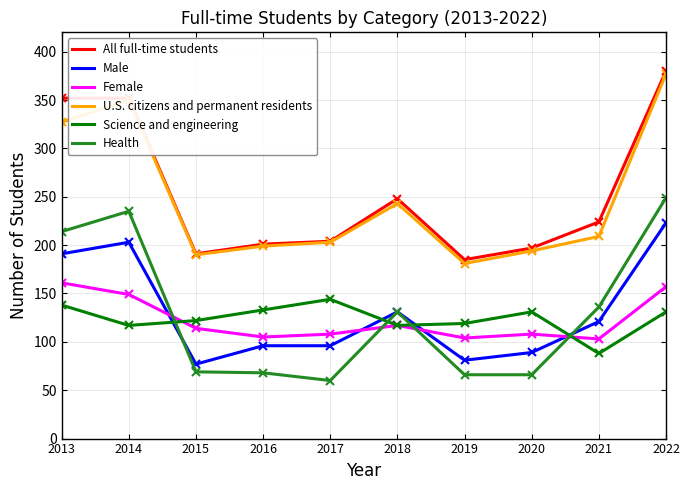

True or false: Female and U.S. citizens and permanent residents intersect in this chart.

False